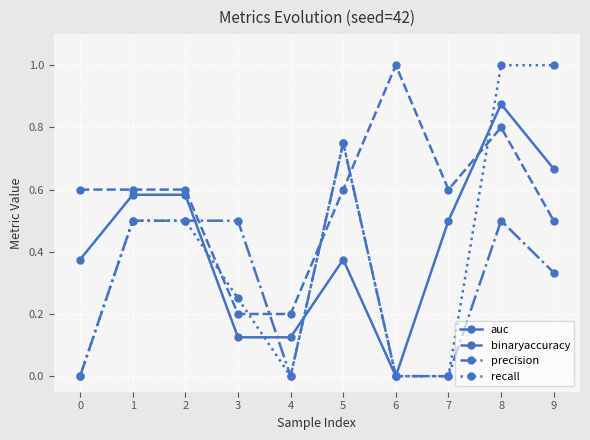

The value of recall at 3 is 0.1. True or false?

False